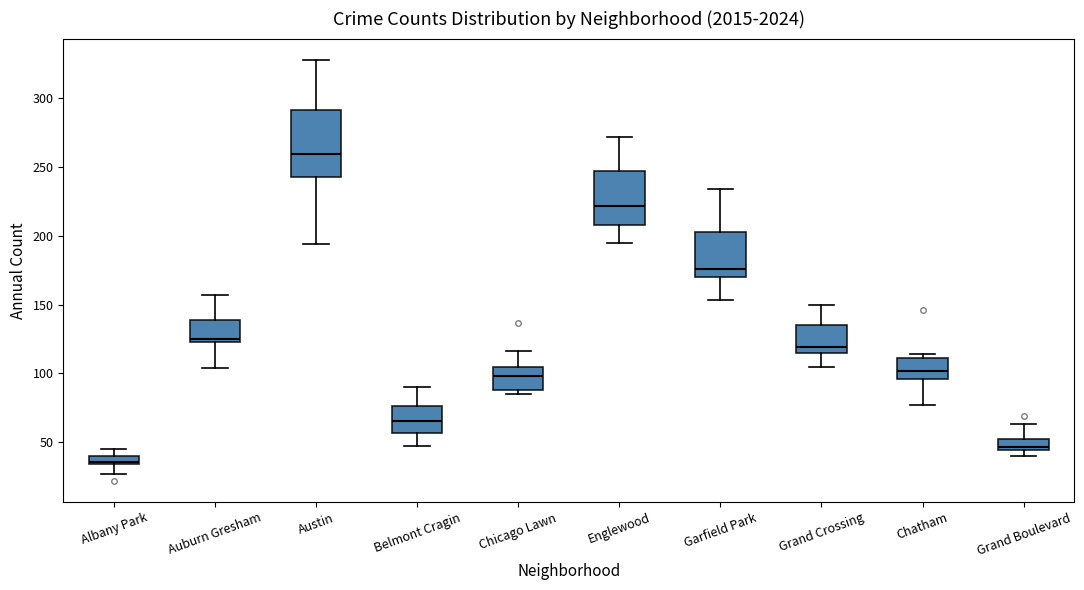

Which box has the lowest median line?

Albany Park